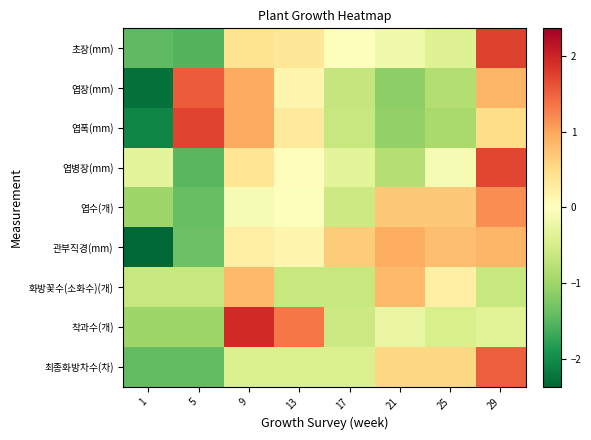

Reading right to left, list all the values displayed in this chart.

초장(mm): 29=1.8	25=-0.4	21=-0.2	17=0.0	13=0.4	9=0.4	5=-1.5	1=-1.4
엽장(mm): 29=0.9	25=-0.8	21=-1.1	17=-0.7	13=0.1	9=1.0	5=1.5	1=-2.3
엽폭(mm): 29=0.5	25=-0.9	21=-1.1	17=-0.6	13=0.3	9=1.0	5=1.7	1=-2.1
엽병장(mm): 29=1.7	25=-0.1	21=-0.8	17=-0.3	13=0.0	9=0.4	5=-1.5	1=-0.3
엽수(개): 29=1.2	25=0.7	21=0.7	17=-0.6	13=-0.0	9=-0.1	5=-1.4	1=-1.0
관부직경(mm): 29=0.9	25=0.8	21=0.9	17=0.6	13=0.1	9=0.2	5=-1.4	1=-2.4
화방꽃수(소화수)(개): 29=-0.6	25=0.2	21=0.8	17=-0.6	13=-0.6	9=0.8	5=-0.6	1=-0.6
착과수(개): 29=-0.4	25=-0.5	21=-0.3	17=-0.6	13=1.3	9=2.0	5=-1.0	1=-1.0
최종화방차수(차): 29=1.5	25=0.5	21=0.5	17=-0.4	13=-0.4	9=-0.4	5=-1.4	1=-1.4